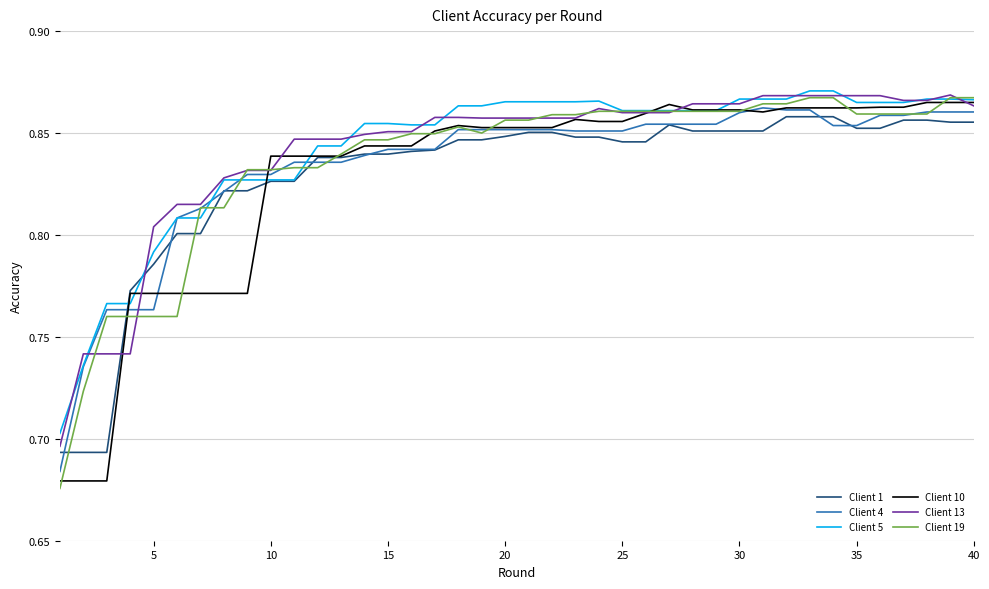

What is the sum of all Client 4 values?

33.4